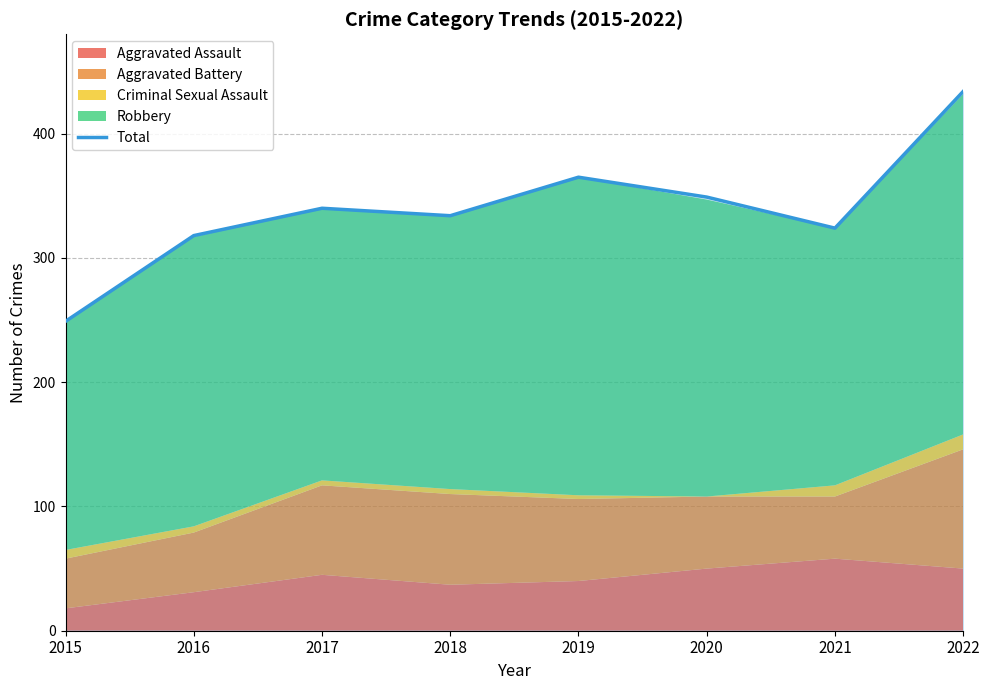

Reading left to right, extract all data points from this chart.

249	318	340	334	365	349	324	434